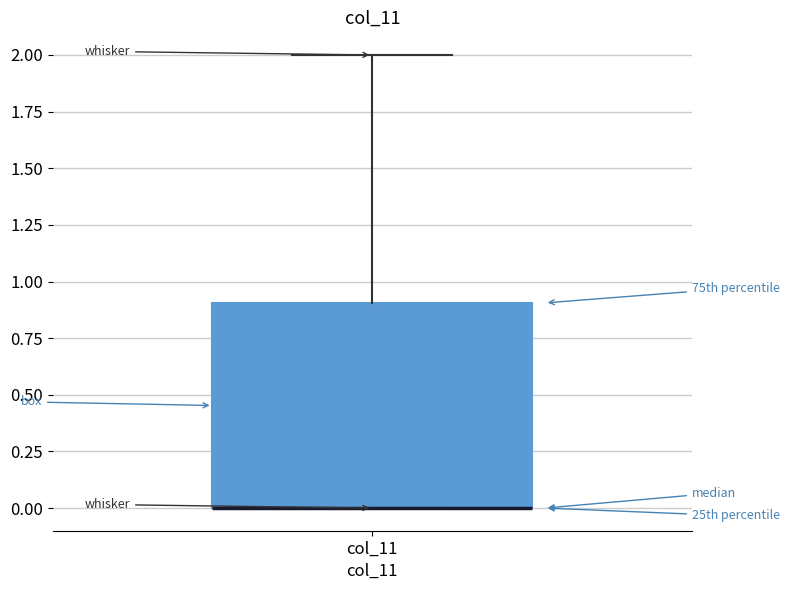

Read this box plot against the y-axis: the position of the median line, the range covered by the box, and the ends of both whiskers. The values are not printed on the chart, so give them approximately, as read against the axis.

median 0.0 (drawn on the box's lower edge), box 0.0 to 0.9, whiskers 0.0 to 2.0